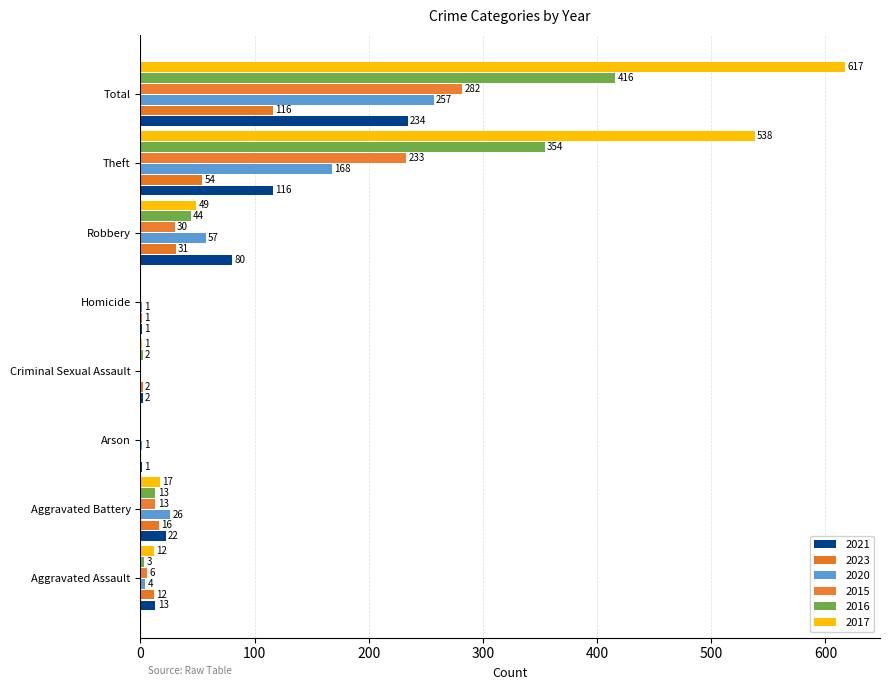

At which category is the sum across all series the highest?

Total